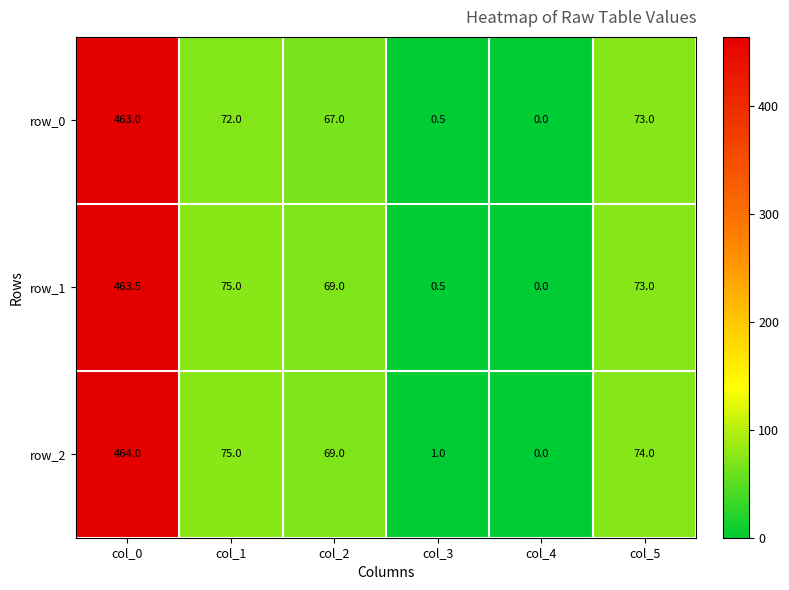

The row_2 series shows -252.5 at col_4. True or false?

False